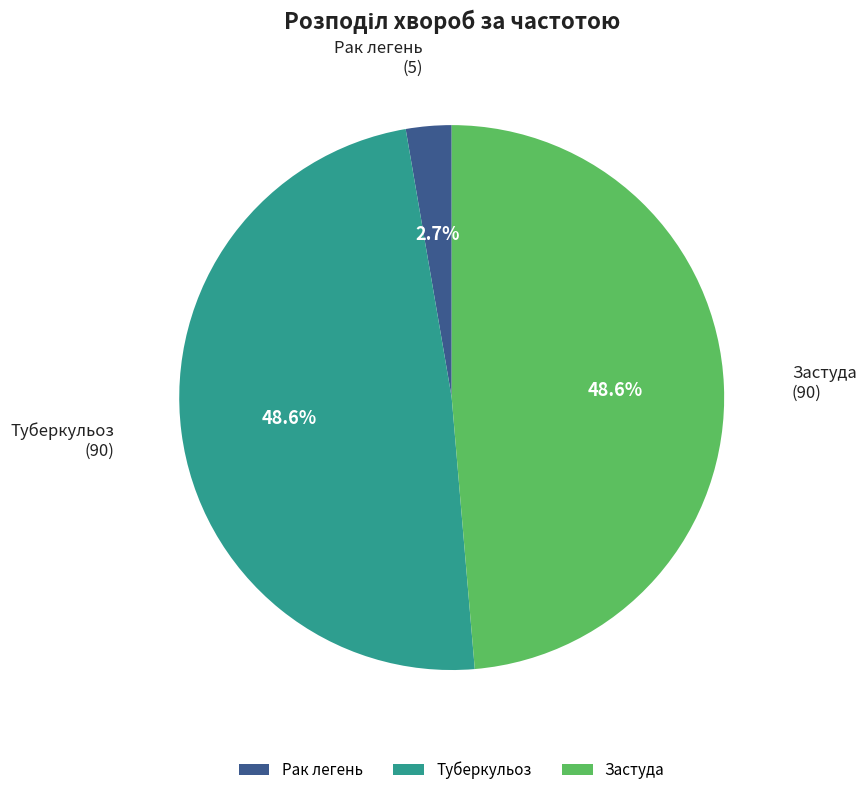

How much of the chart is everything except Рак легень?

97.3%